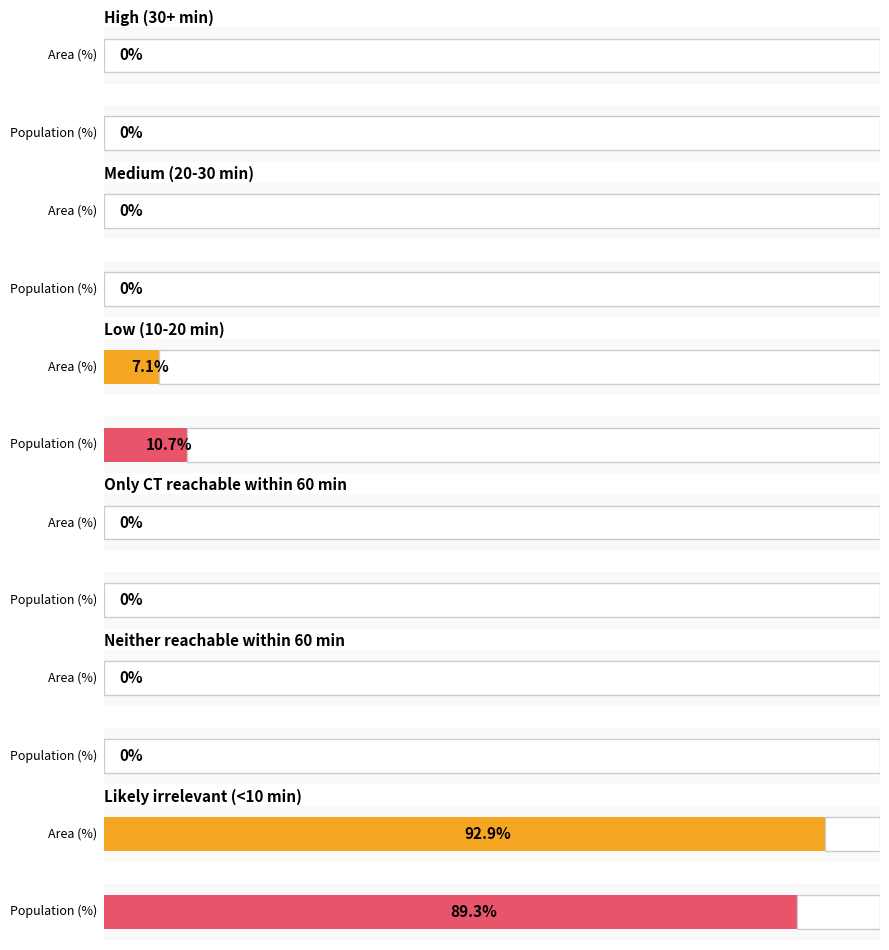

Reading left to right, list all the values displayed in this chart.

Area (%): High (30+ min)=0.0	Medium (20-30 min)=0.0	Low (10-20 min)=7.1	Only CT reachable within 60 min=0.0	Neither reachable within 60 min=0.0	Likely irrelevant (<10 min)=92.9
Population (%): High (30+ min)=0.0	Medium (20-30 min)=0.0	Low (10-20 min)=10.7	Only CT reachable within 60 min=0.0	Neither reachable within 60 min=0.0	Likely irrelevant (<10 min)=89.3